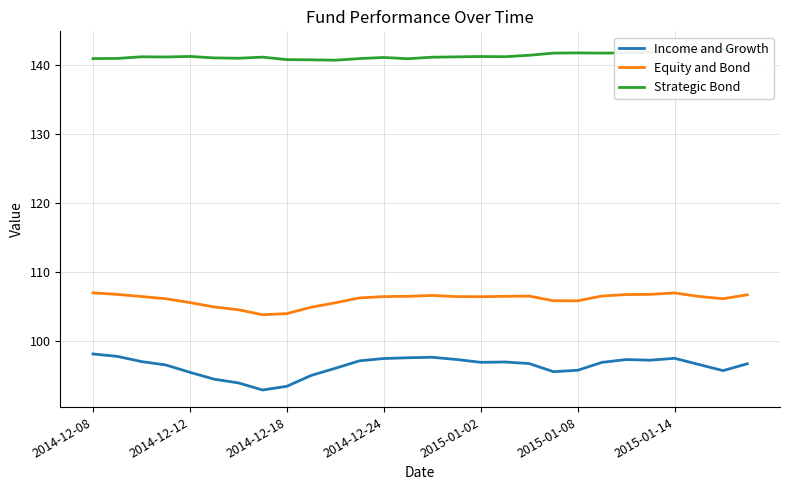

How many lines are shown in the chart?

3